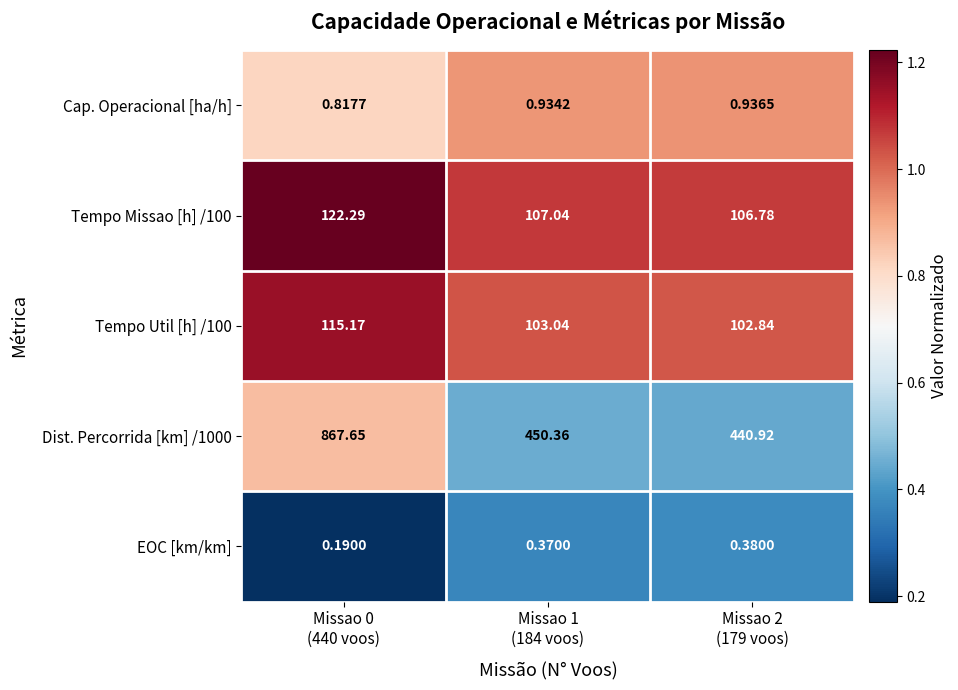

How many data points does each series have?

3